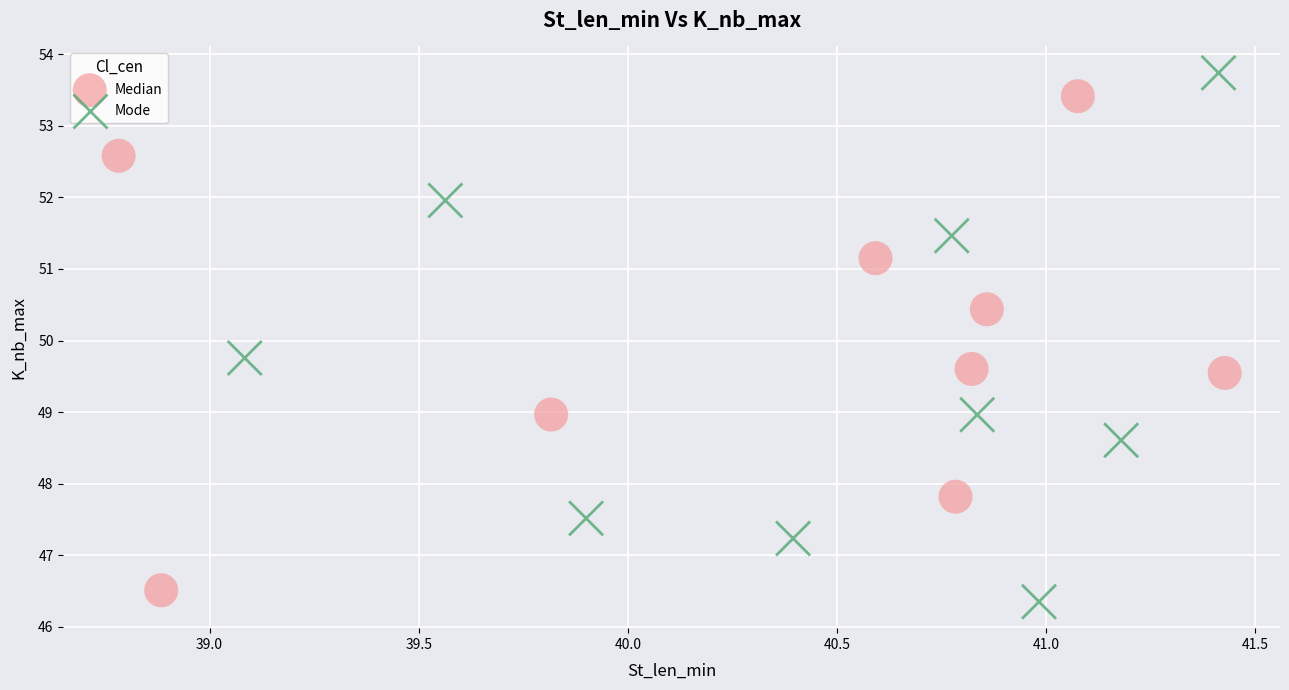

Which series reaches the maximum Y coordinate?

Mode